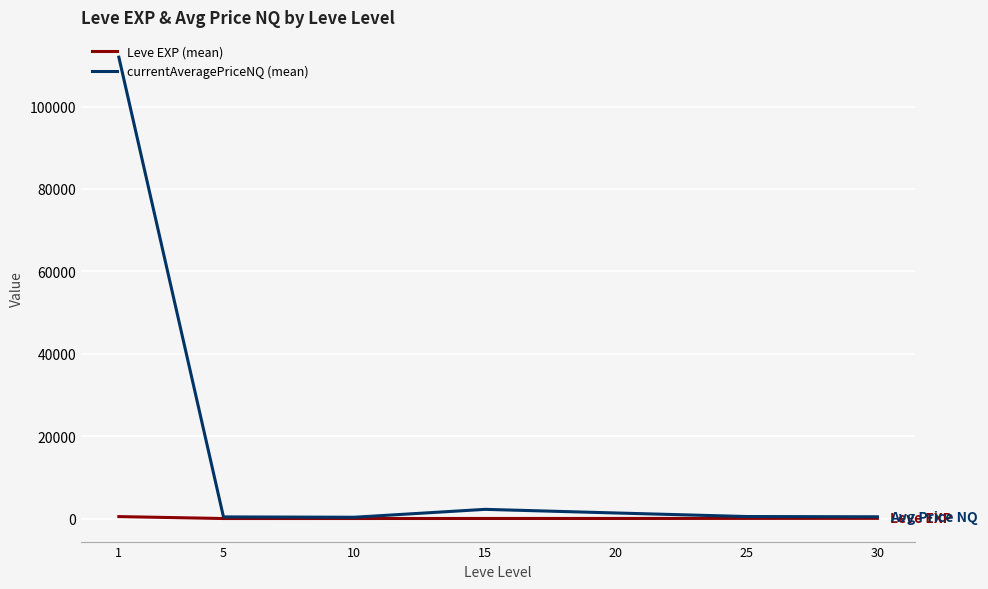

Which series has the largest total across all categories?

currentAveragePriceNQ (mean)